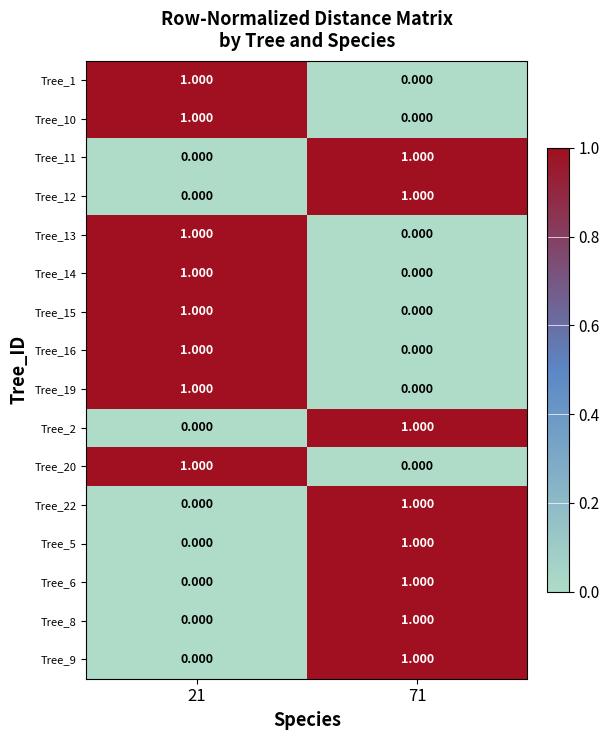

How many positive values does the Tree_10 series have?

1